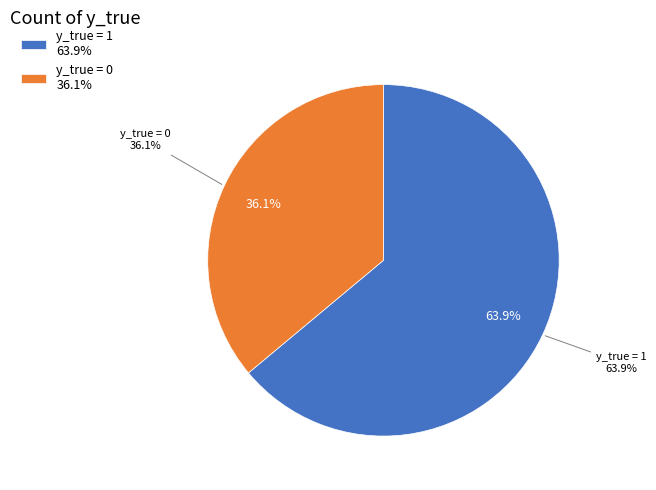

Between y_true = 0 and y_true = 1, which is larger?

y_true = 1